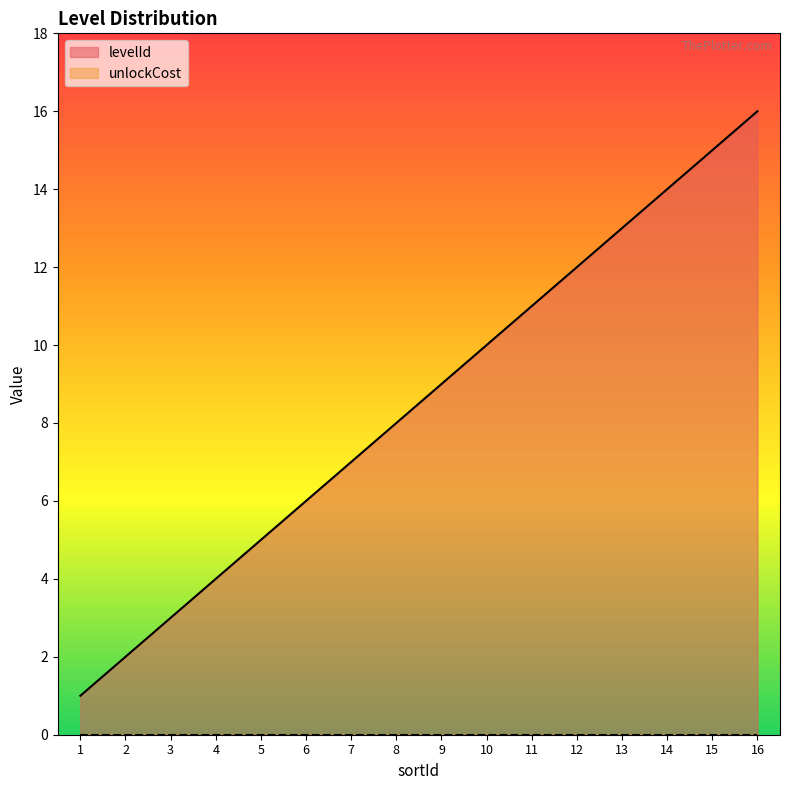

Reading right to left, transcribe all the data shown in this chart.

16	15	14	13	12	11	10	9	8	7	6	5	4	3	2	1